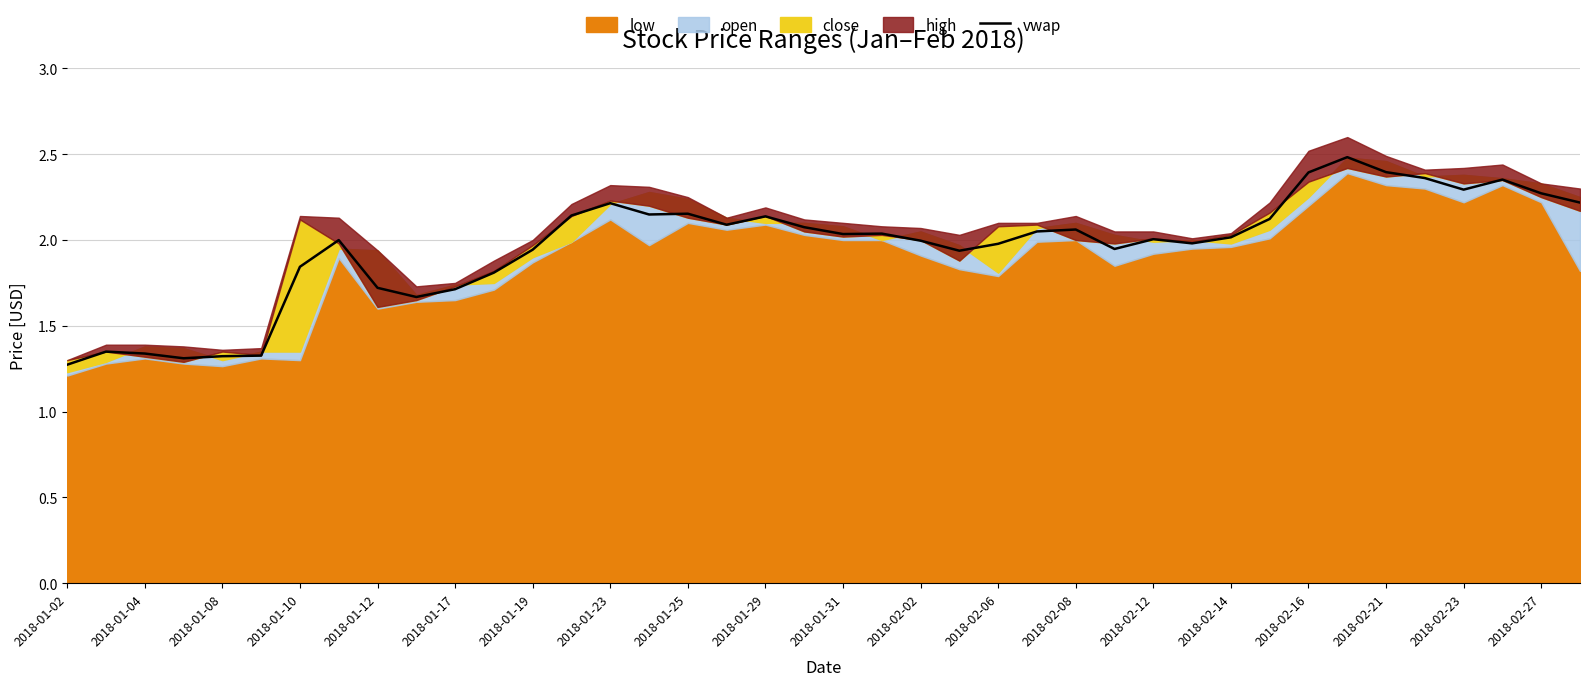

True or false: the data shows 2.1 at 31.

True